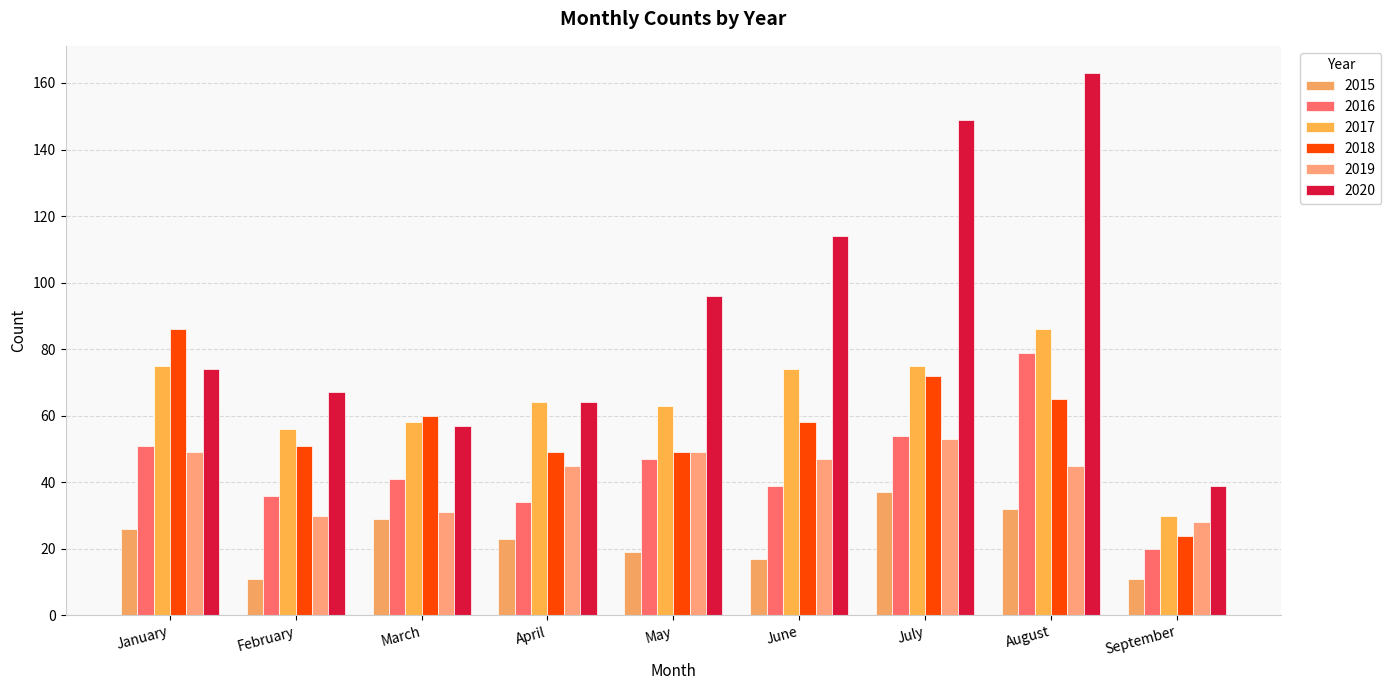

Count the number of categories in the chart.

9